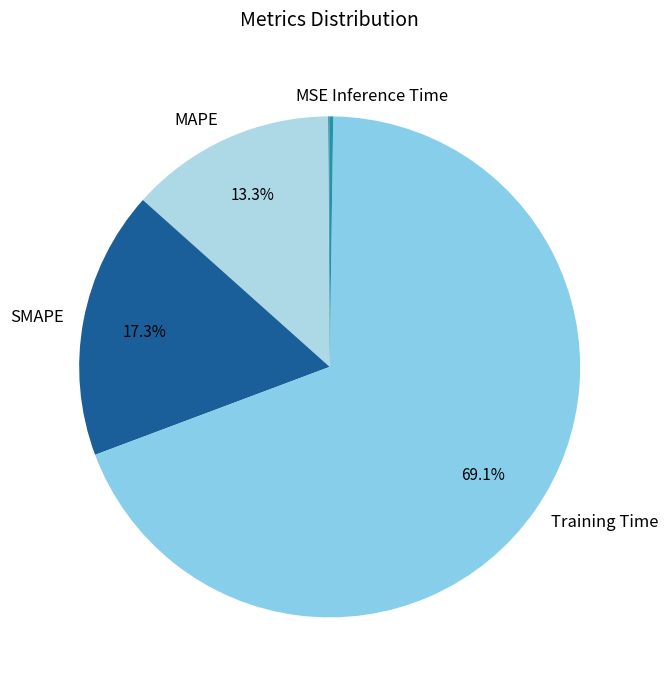

What is the largest slice in the pie chart?

Training Time